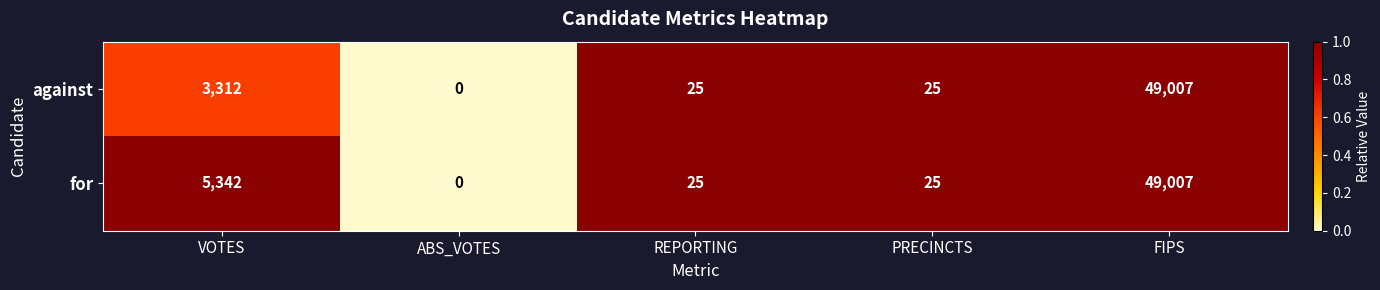

What is the difference between the against values at REPORTING and VOTES?

3287